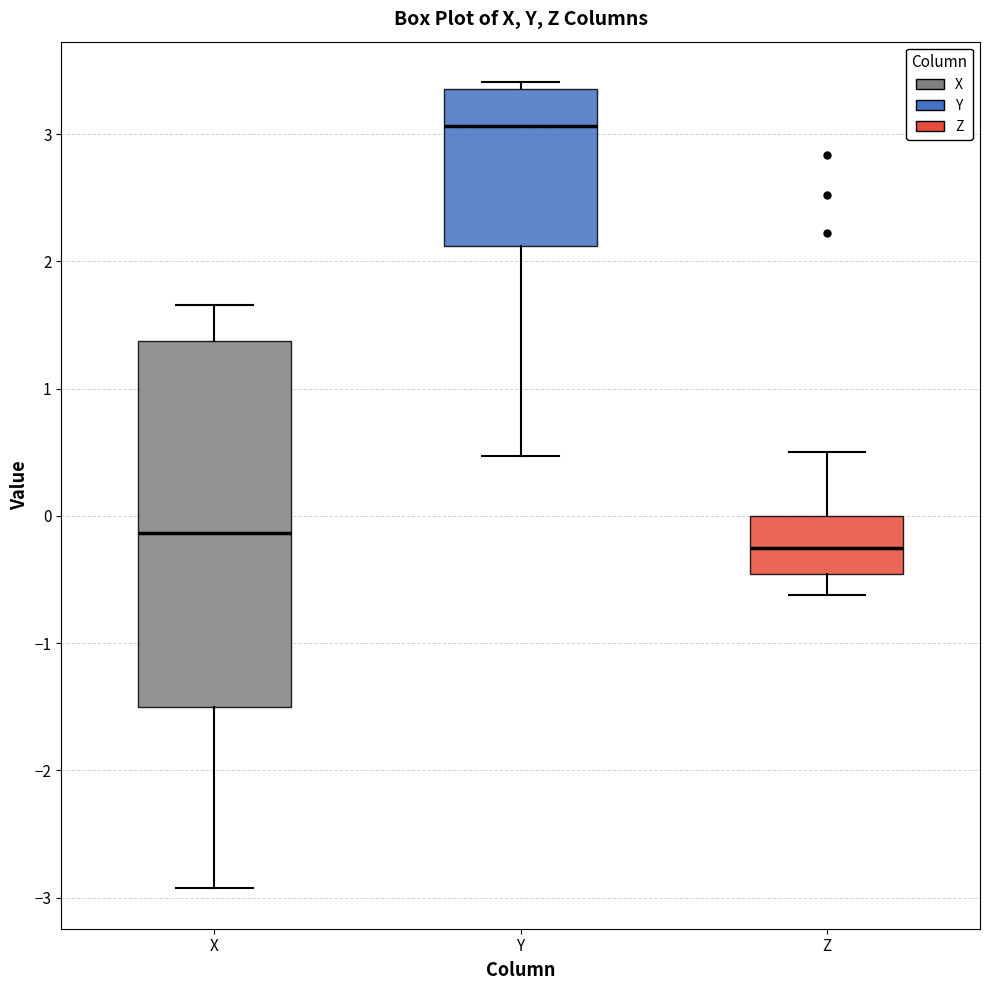

Reading left to right, transcribe this box plot: for each box, give where its median line is, the range the box spans, and where its two whiskers end, as read against the y-axis. The values are not printed on the chart, so give them approximately, as read against the axis.

X: median -0.1, box -1.5 to 1.4, whiskers -2.9 to 1.7
Y: median 3.1, box 2.1 to 3.4, whiskers 0.5 to 3.4 (just above the box's upper edge)
Z: median -0.3, box -0.5 to 0.0, whiskers -0.6 to 0.5